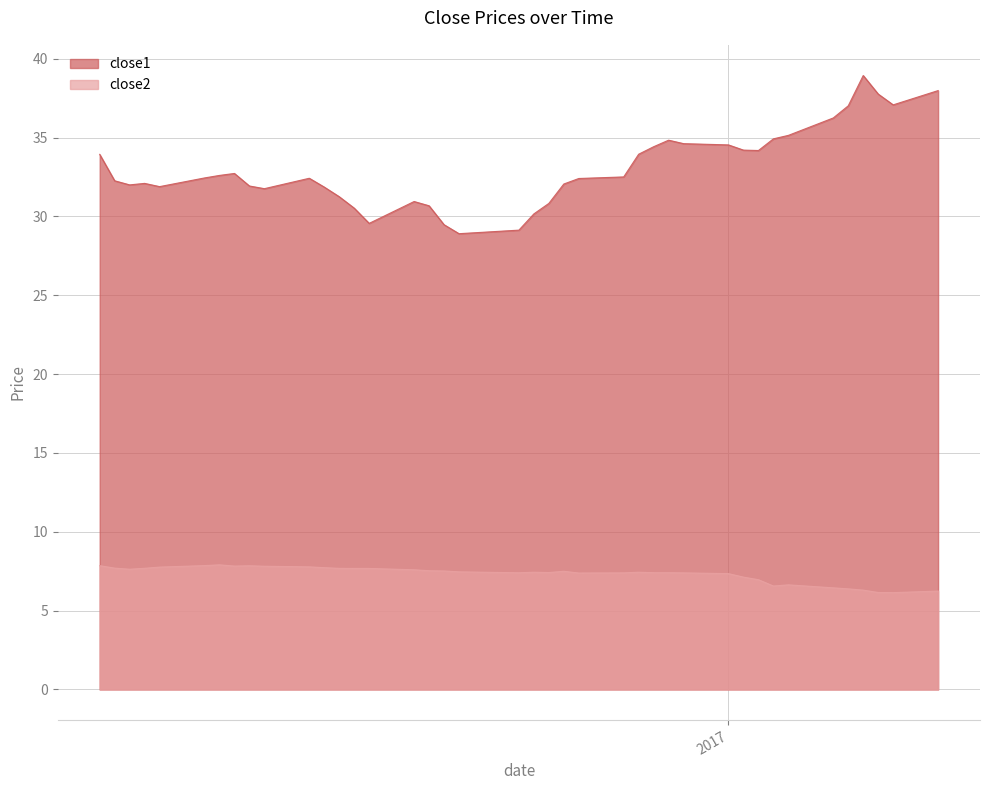

Rank the series by their maximum value, from highest to lowest.

close1, close2